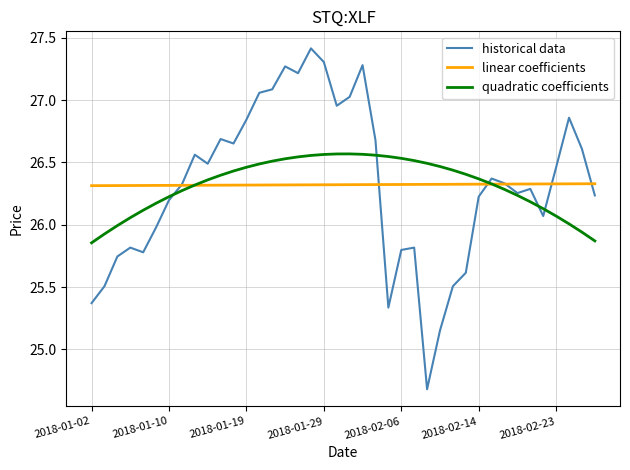

Rank the series by their maximum value, from highest to lowest.

historical data, quadratic coefficients, linear coefficients